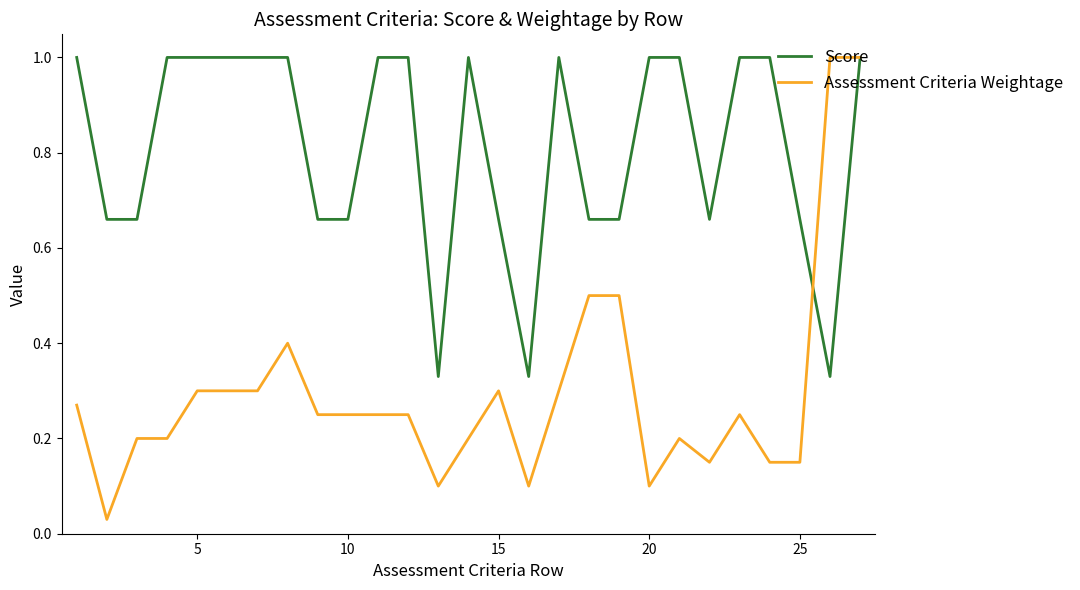

True or false: Score has more than 0 interior local peaks.

True